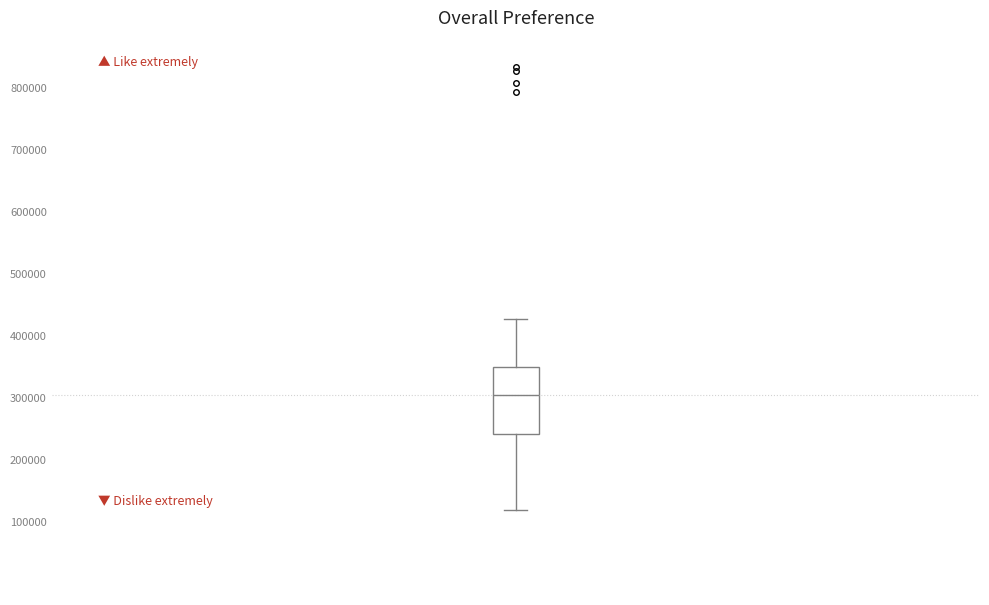

Where does the median line of the box sit on the y-axis? The values are not printed on the chart, so give them approximately, as read against the axis.

300000